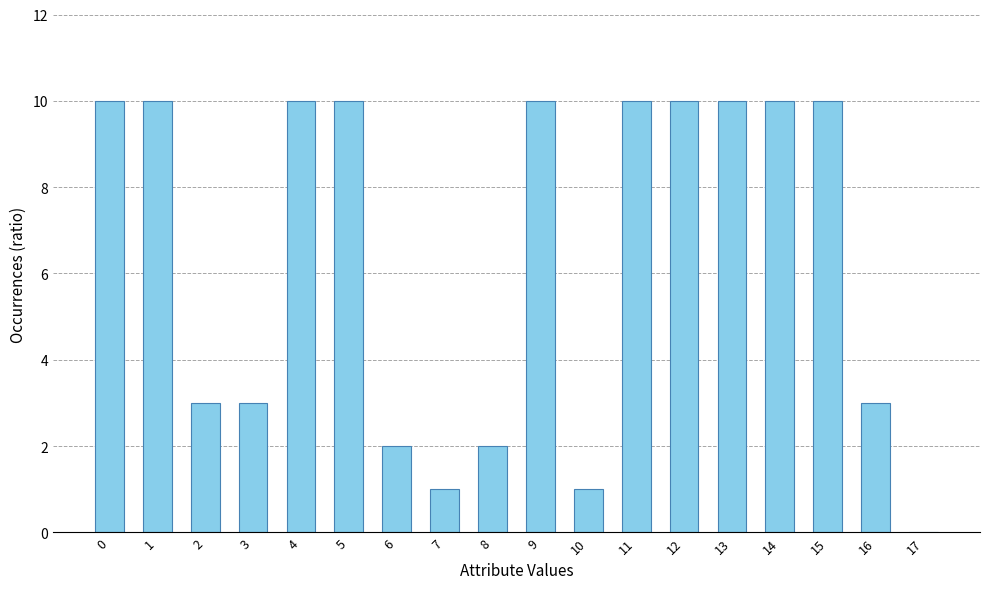

How many series are shown in this chart?

1